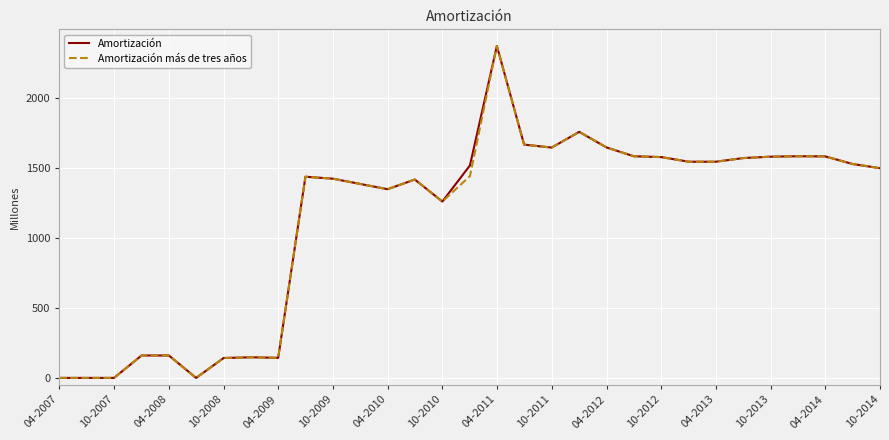

What is the highest value of the Amortización más de tres años series?

2368